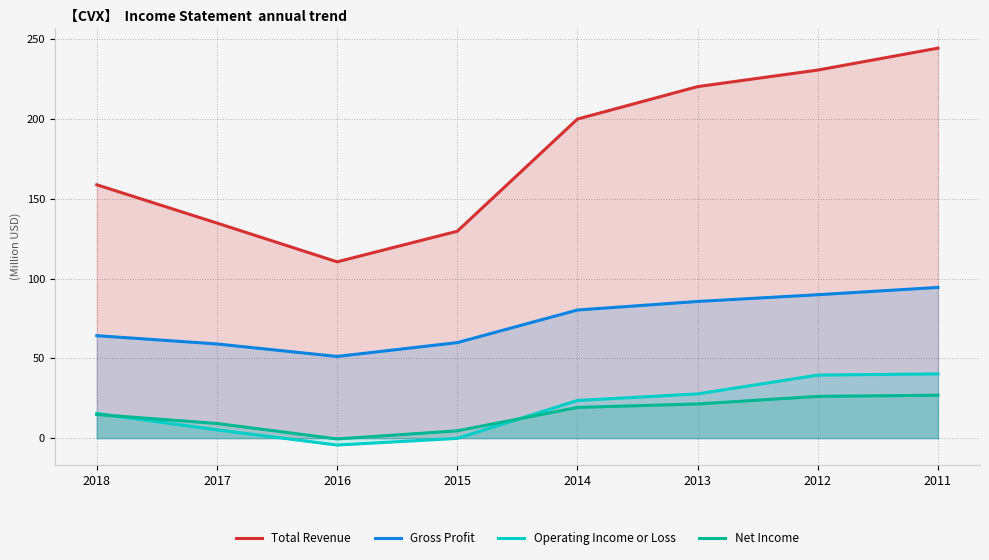

What are all the series names shown in the legend?

Total Revenue, Gross Profit, Operating Income or Loss, Net Income